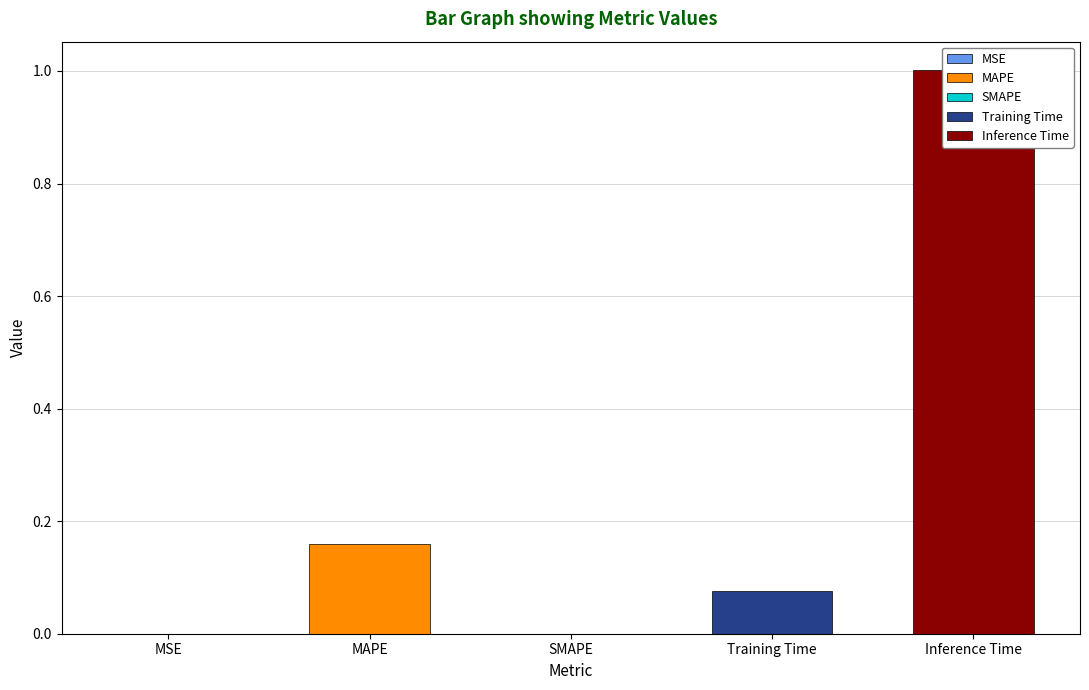

Which has a higher value, Inference Time or Training Time?

Inference Time